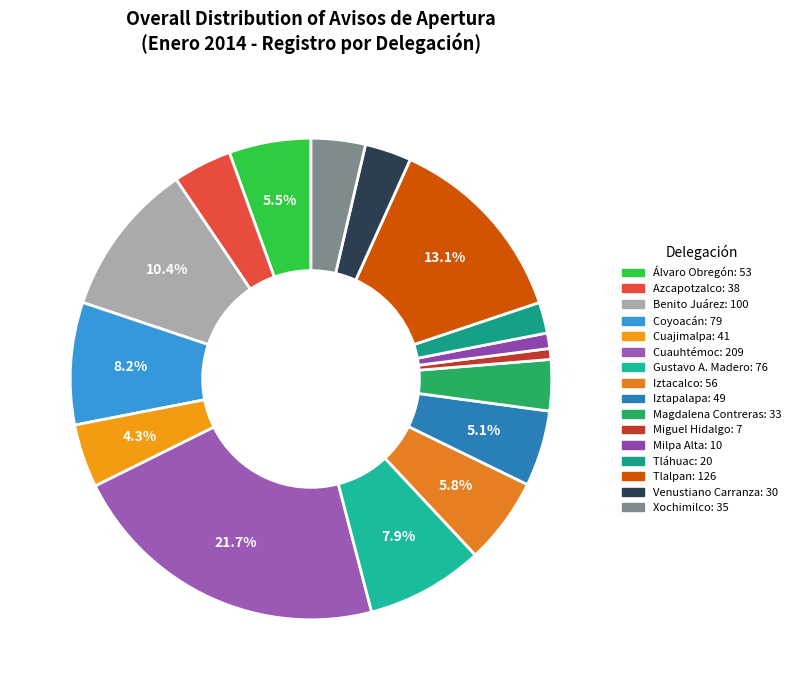

Which has a higher value, Azcapotzalco or Iztacalco?

Iztacalco